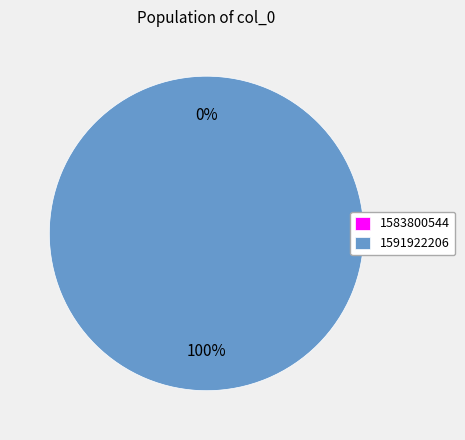

Is it true that 1591922206 is 99% of the pie?

False